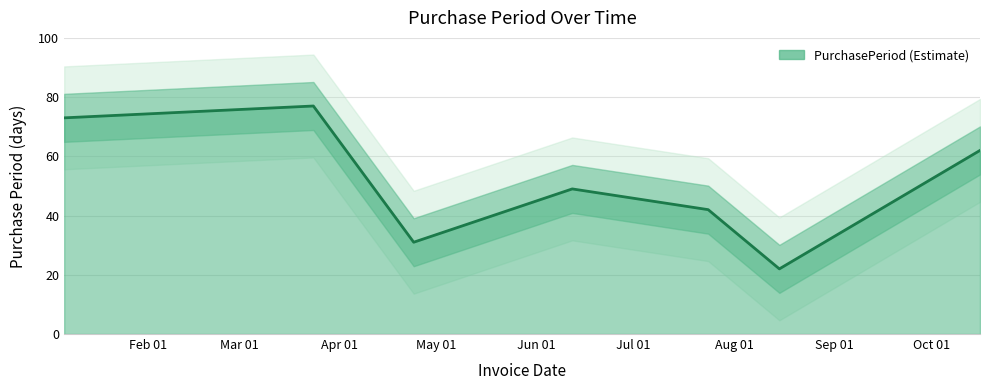

Where does the data first go above 49?

2017-01-06